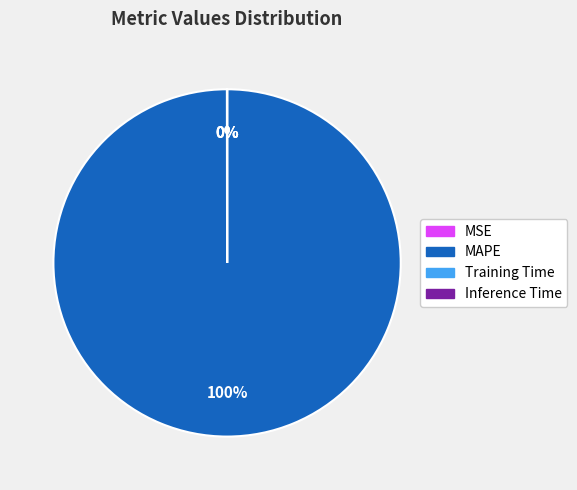

Which slice represents more than half of the pie?

MAPE